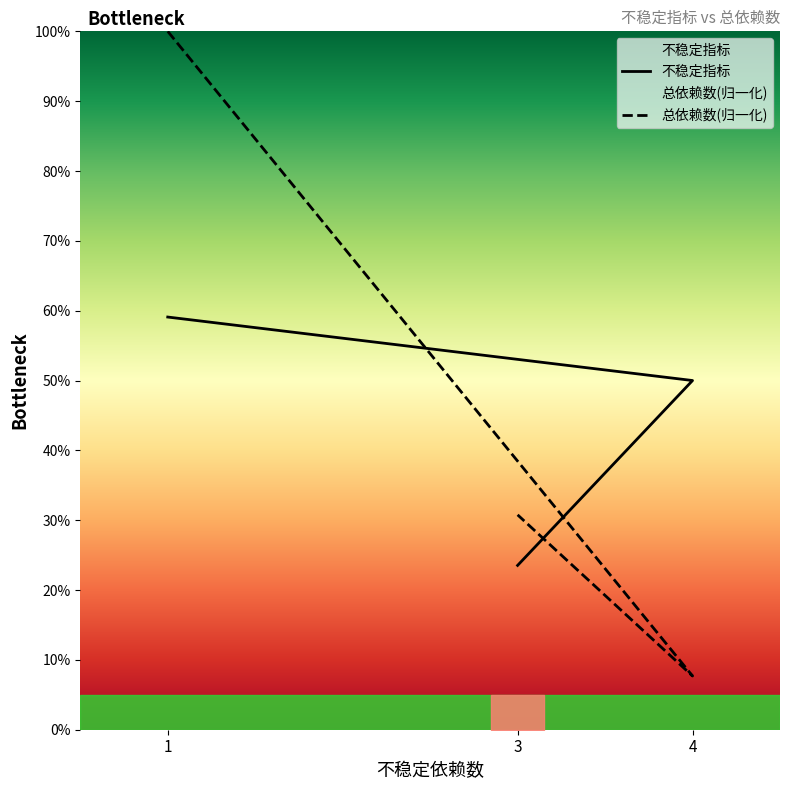

The value of 不稳定指标 at 1 is 0.6. True or false?

True